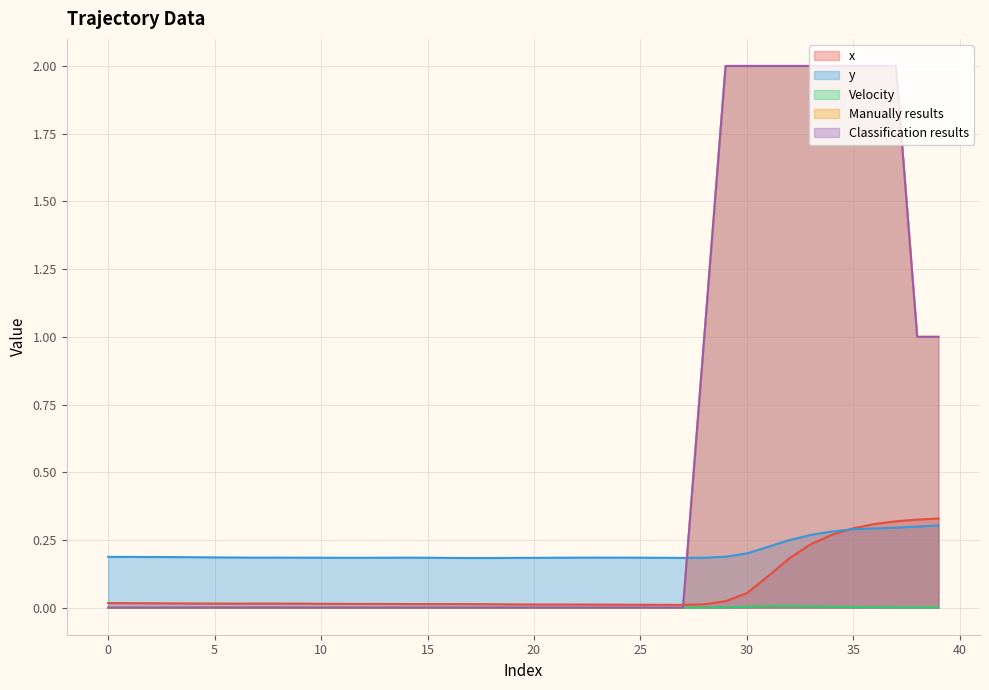

Which series has the largest total across all categories?

Manually results